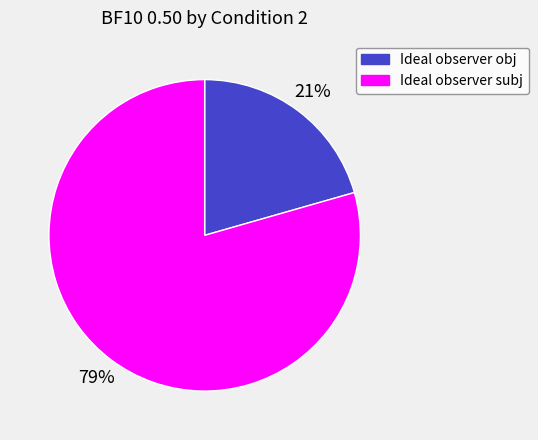

Approximately how many times larger is the value at Ideal observer obj compared to Ideal observer subj?

0.3